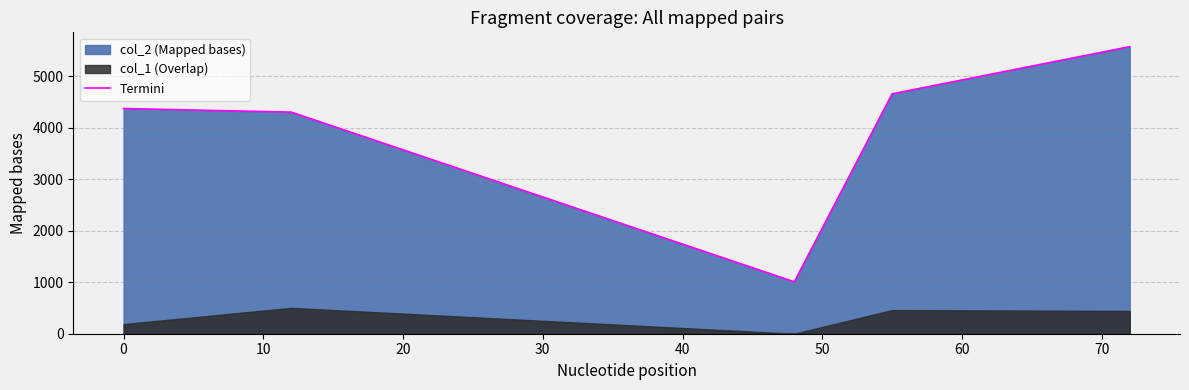

What is the maximum value for Termini?

5579